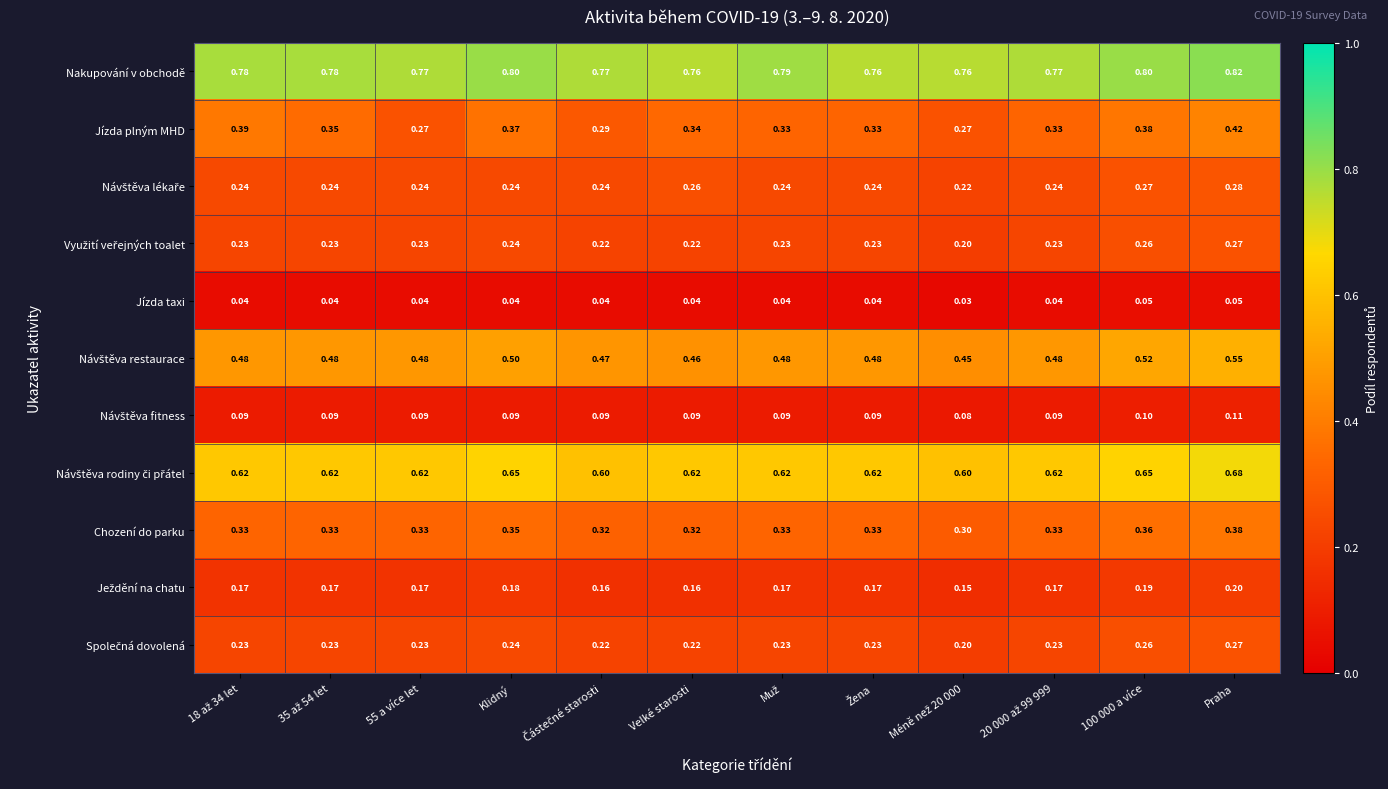

Which series has the largest range (max minus min)?

Jízda plným MHD